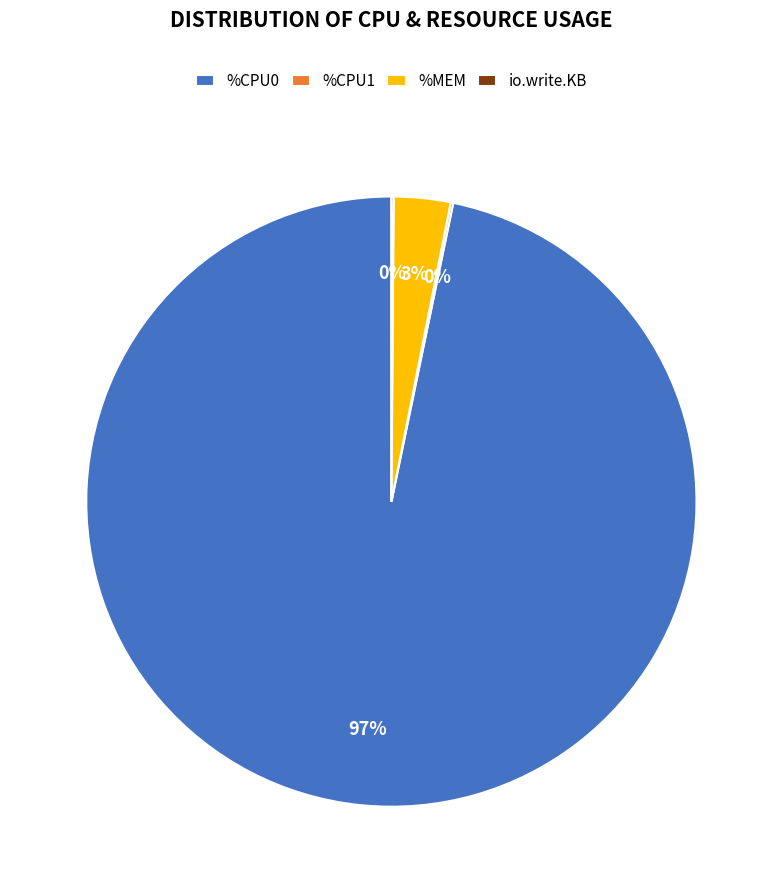

What percentage is the %MEM slice, to the nearest percent?

3%